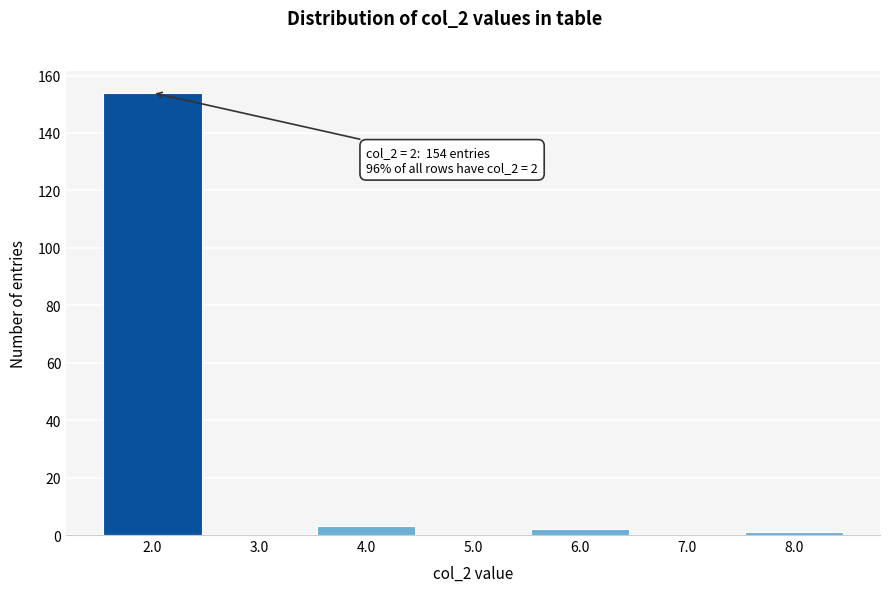

Reading left to right, list all the values displayed in this chart.

2.0=154	3.0=0	4.0=3	5.0=0	6.0=2	7.0=0	8.0=1